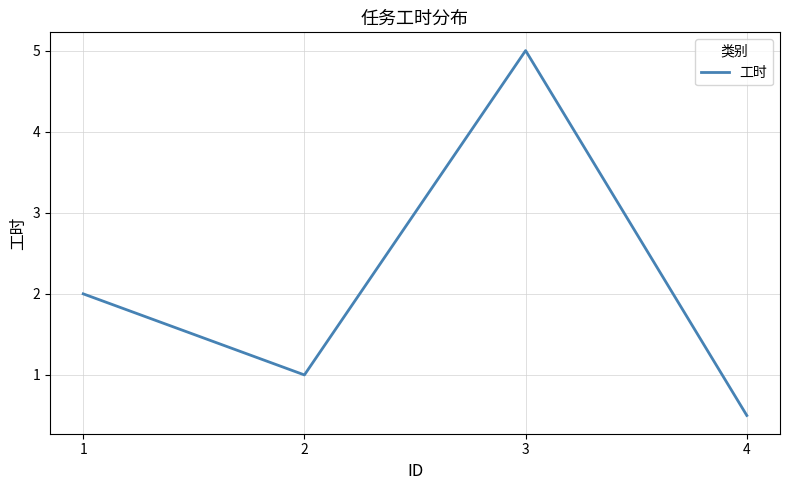

What value does the data have at 3?

5.0